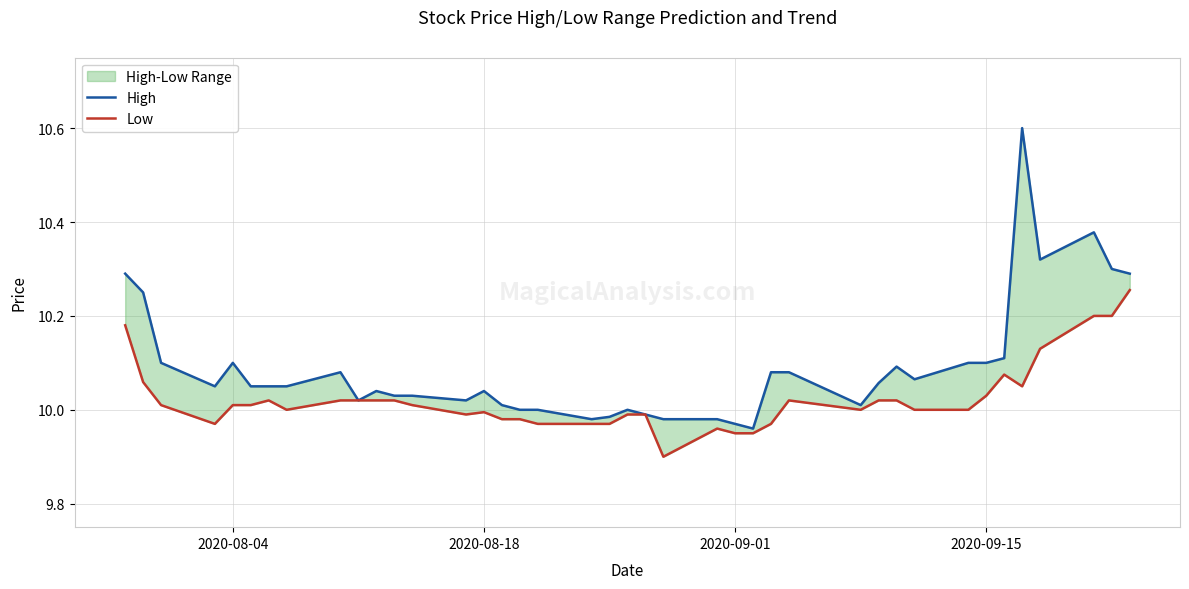

True or false: Low and High intersect in this chart.

False